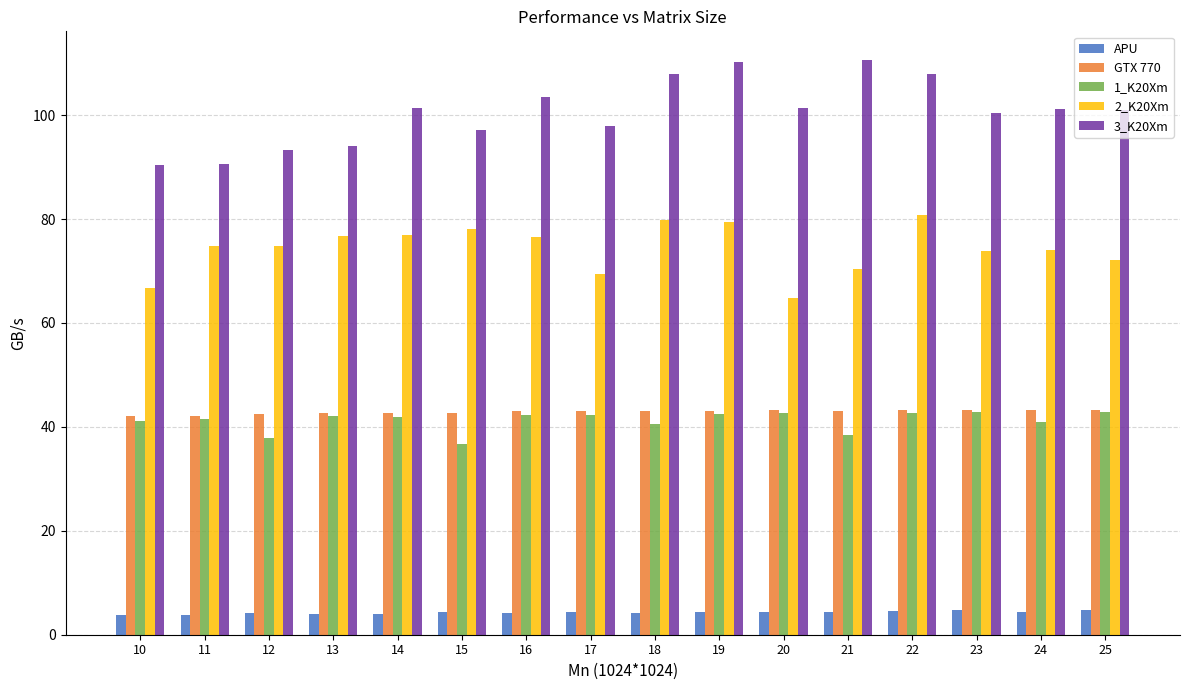

Is the value of GTX 770 at 13 greater than the value of 3_K20Xm at 24?

No